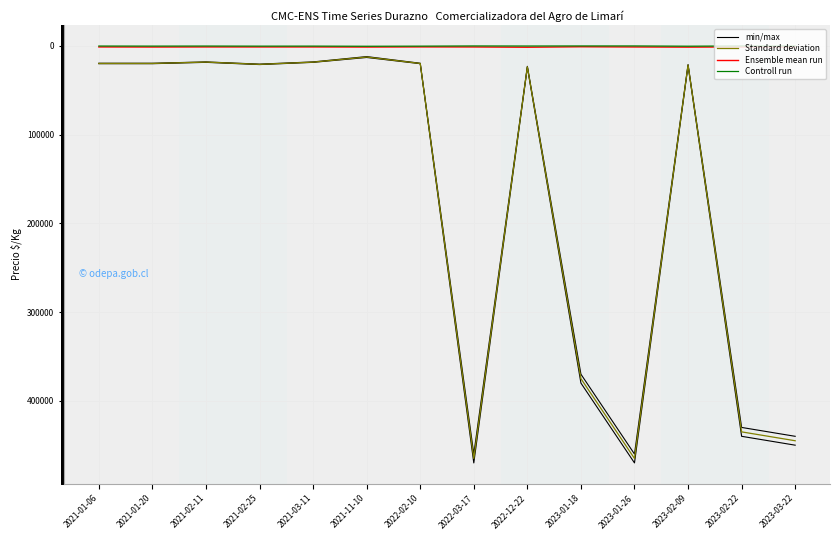

Is the value of Standard deviation at 2021-02-25 greater than the value of min/max at 2021-03-11?

Yes